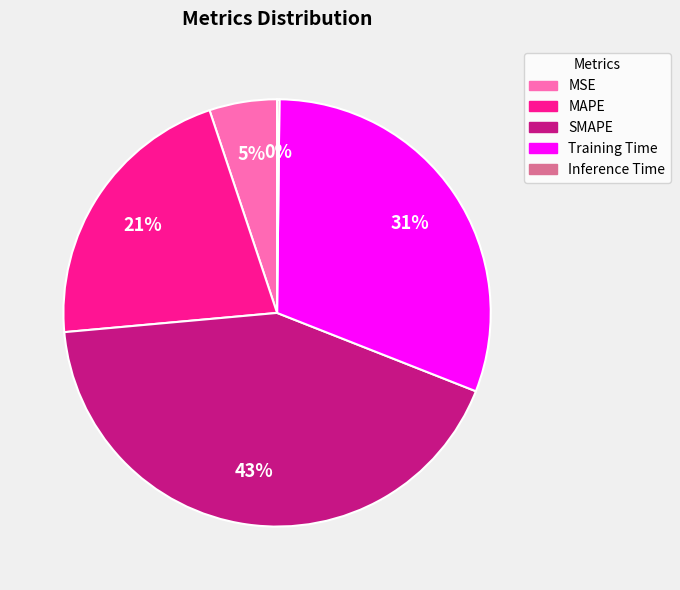

To the nearest percent, what is the average slice percentage?

20%